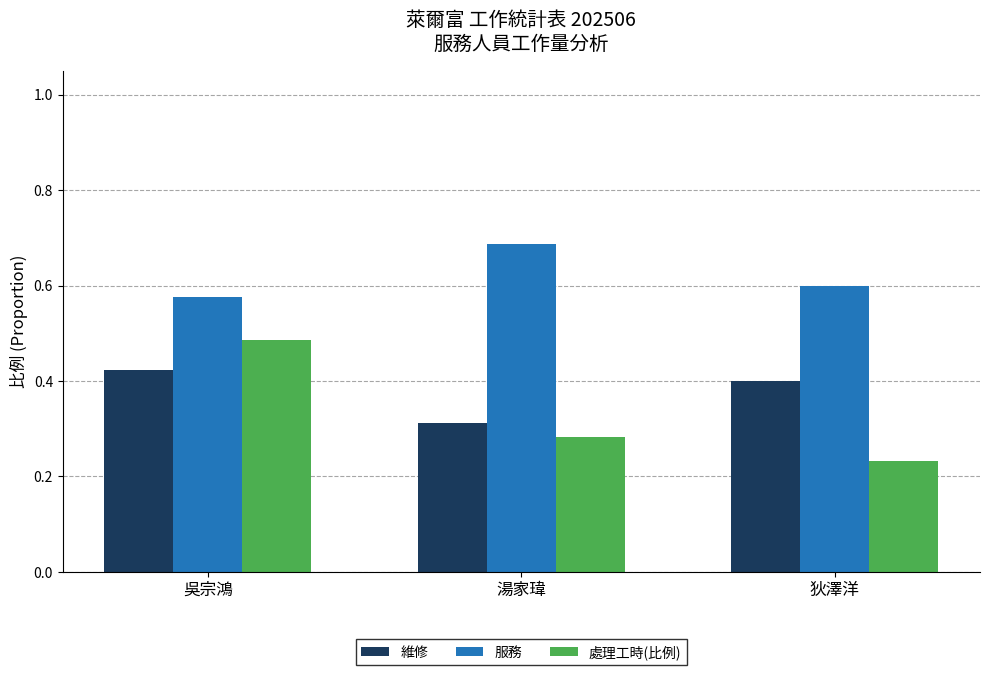

At which category is the sum across all series the highest?

吳宗鴻